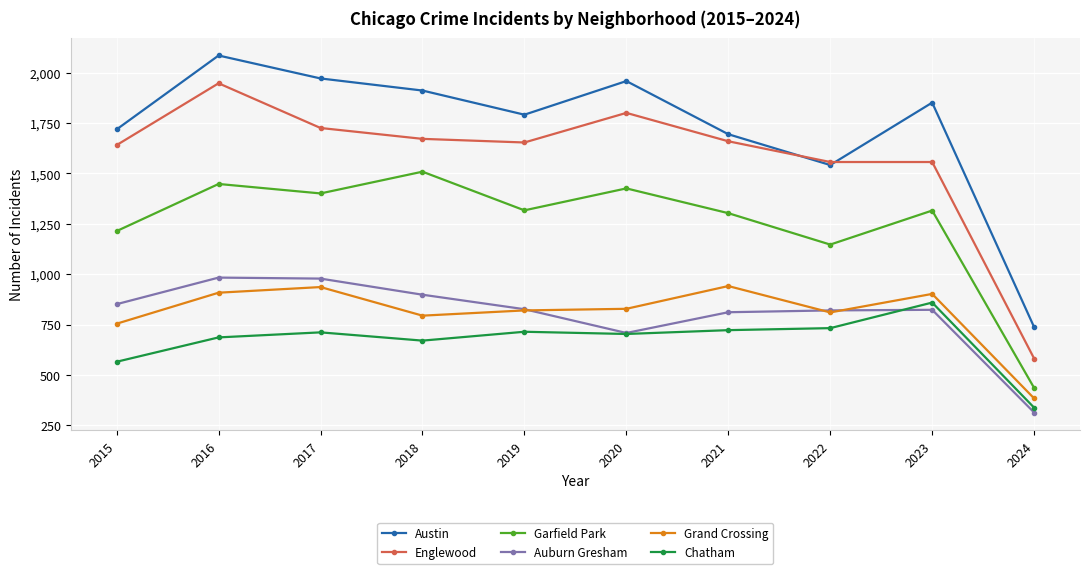

What is the value of the Chatham point at the 6th from the left?

703